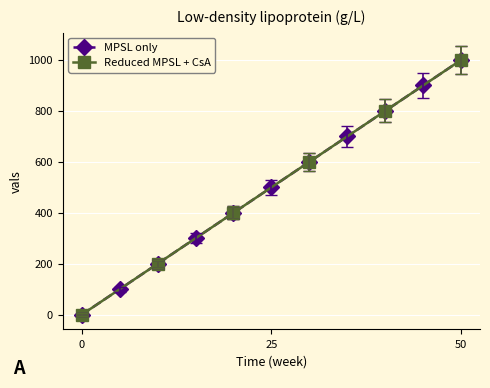

True or false: MPSL only has more than 2 interior local peaks.

False